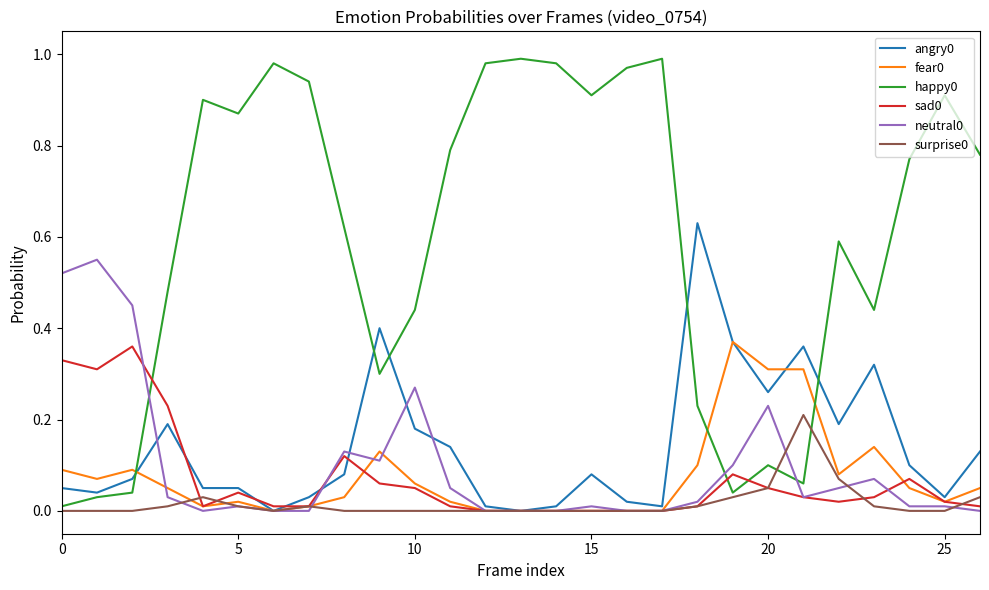

What is the sum of all surprise0 values?

0.5